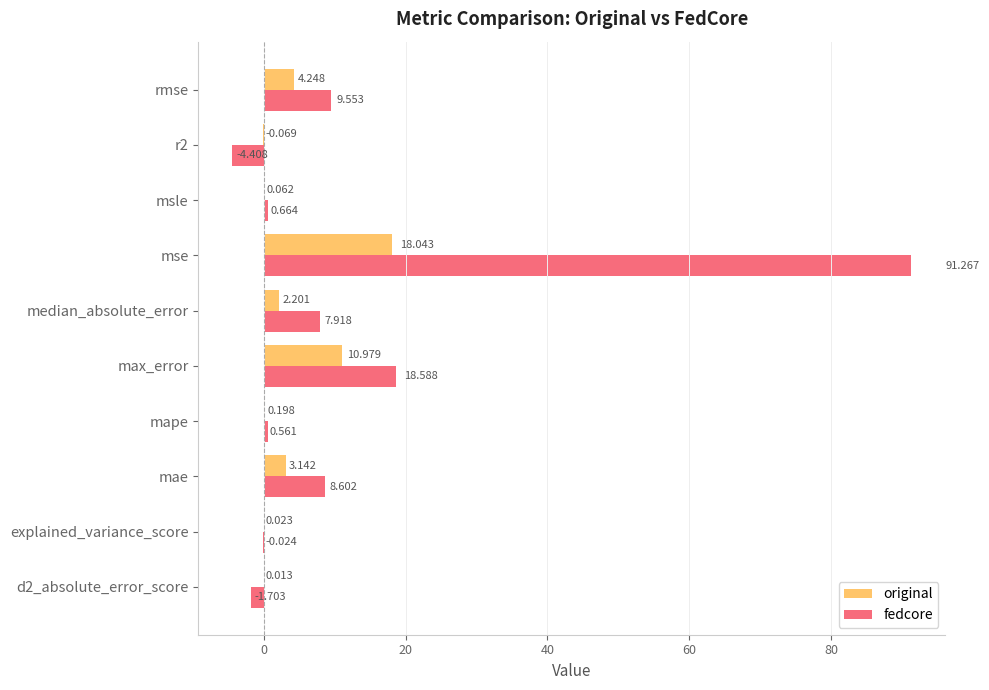

At which label is fedcore closest to 43?

max_error